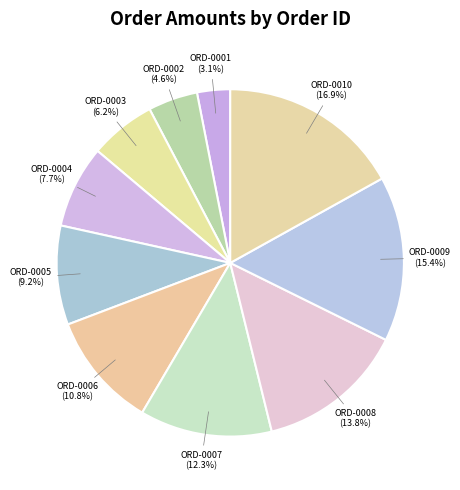

Does ORD-0002 account for over 50% of the chart?

No